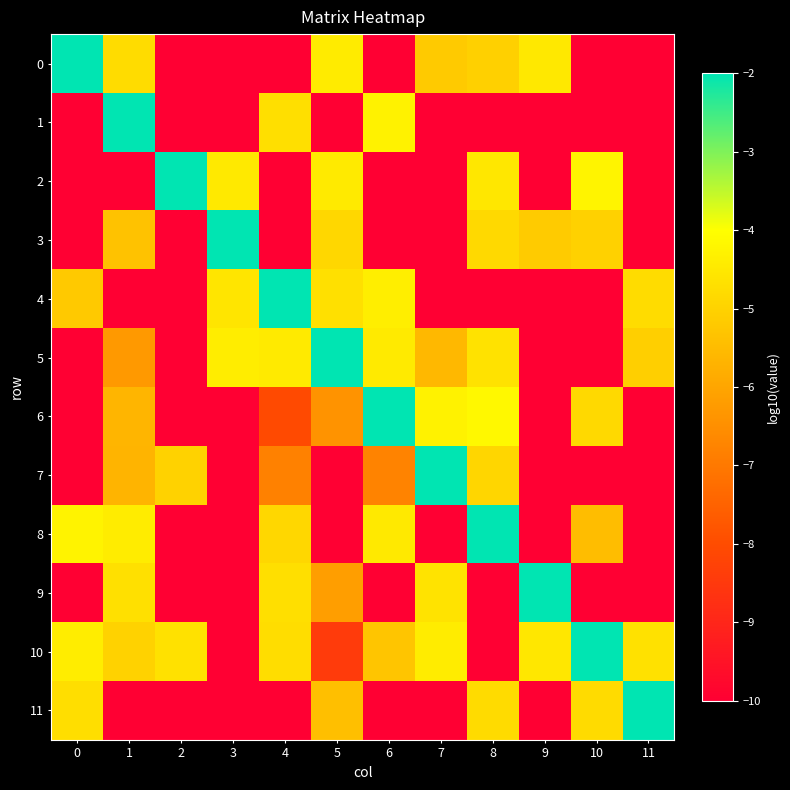

Between 2 and 11, which series saw the biggest shift?

11